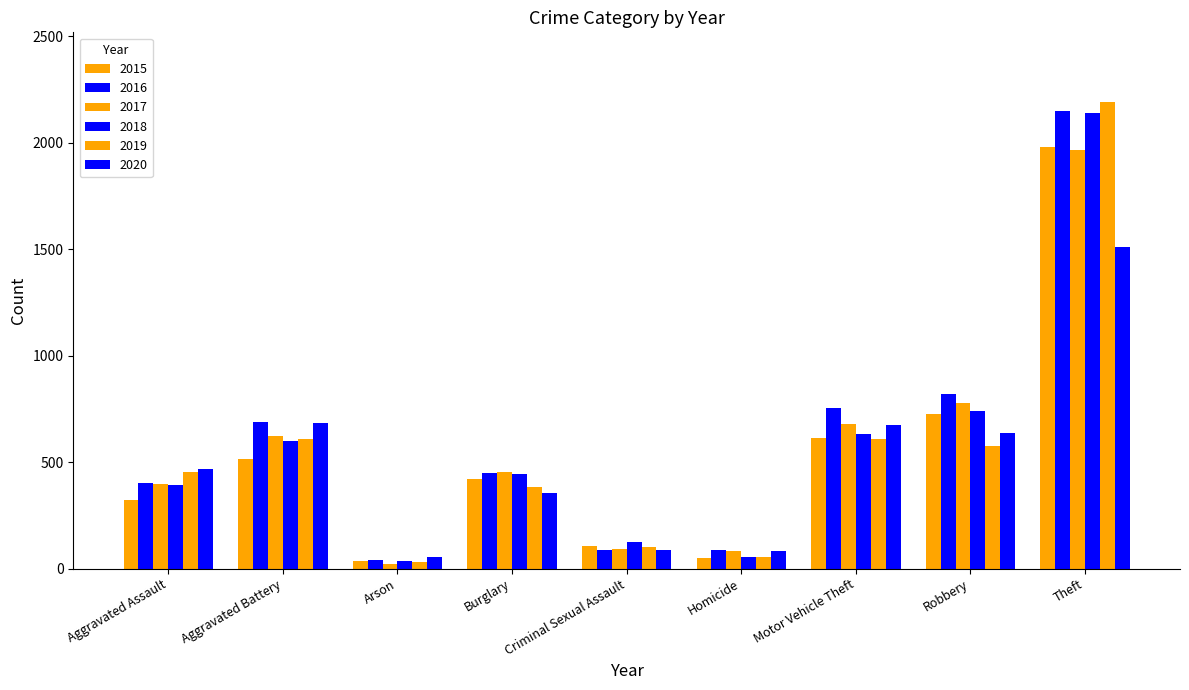

How many groups of bars are there?

9